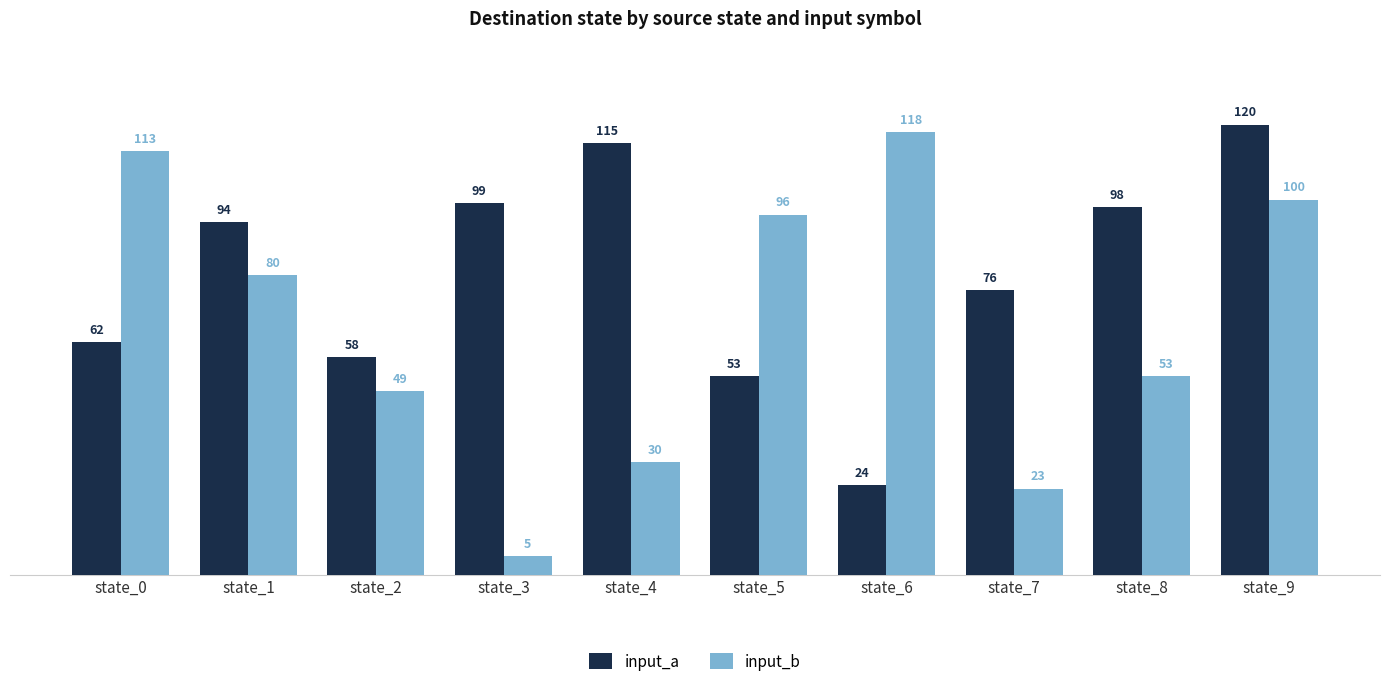

What are all the series names shown in the legend?

input_a, input_b